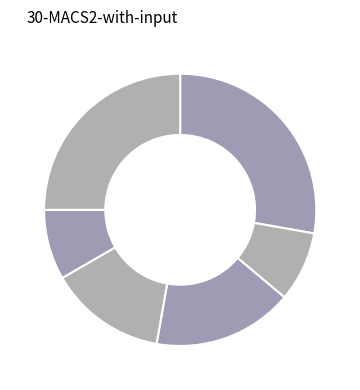

To the nearest percent, what is the difference between the largest and smallest slice percentages?

19%